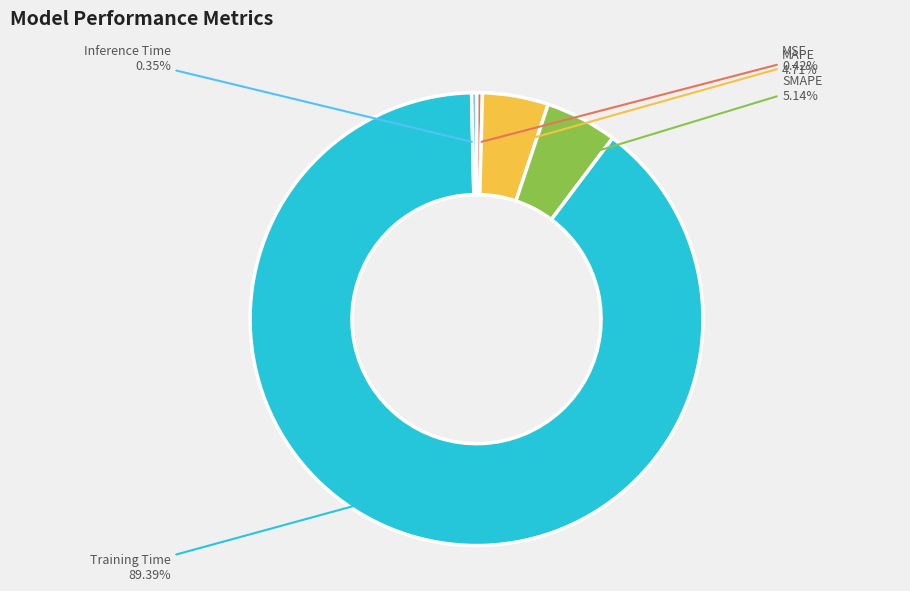

To the nearest percent, what is the average slice percentage?

20%